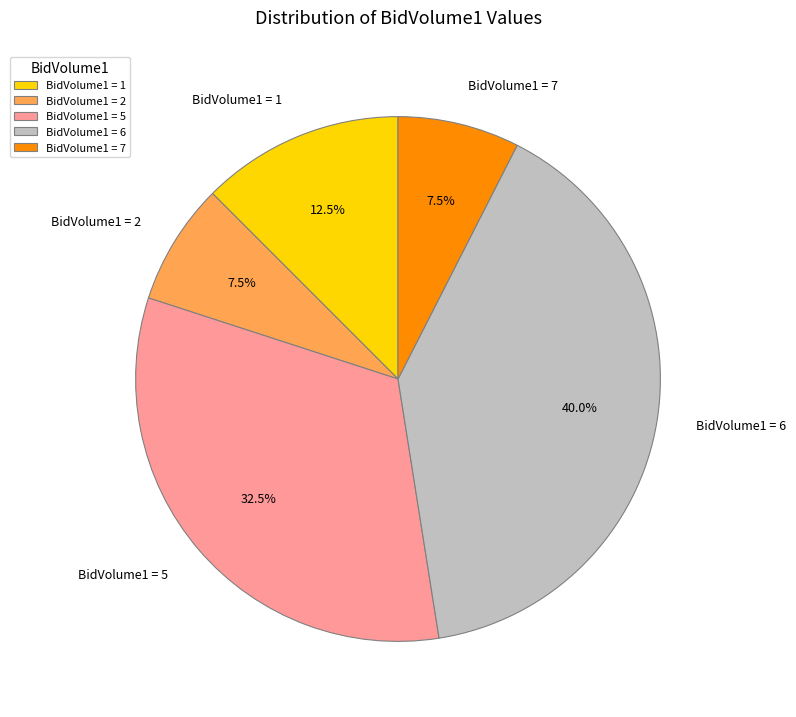

Between BidVolume1 = 1 and BidVolume1 = 6, which is larger?

BidVolume1 = 6